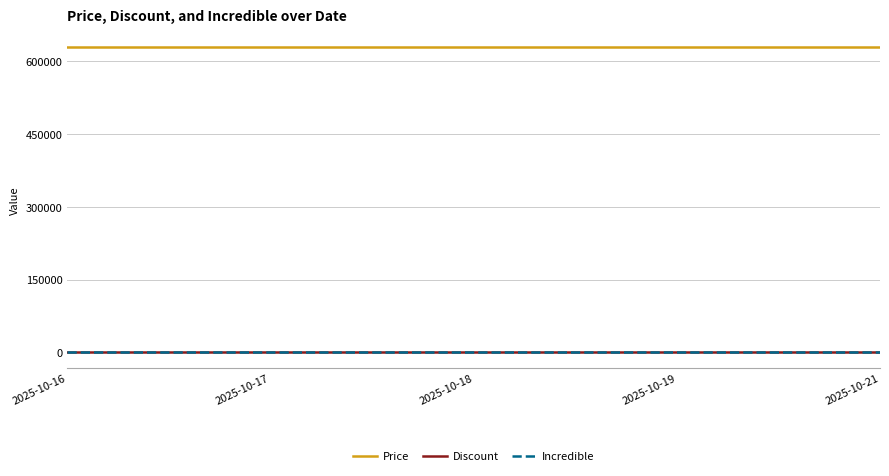

True or false: Incredible and Price cross at least once.

False